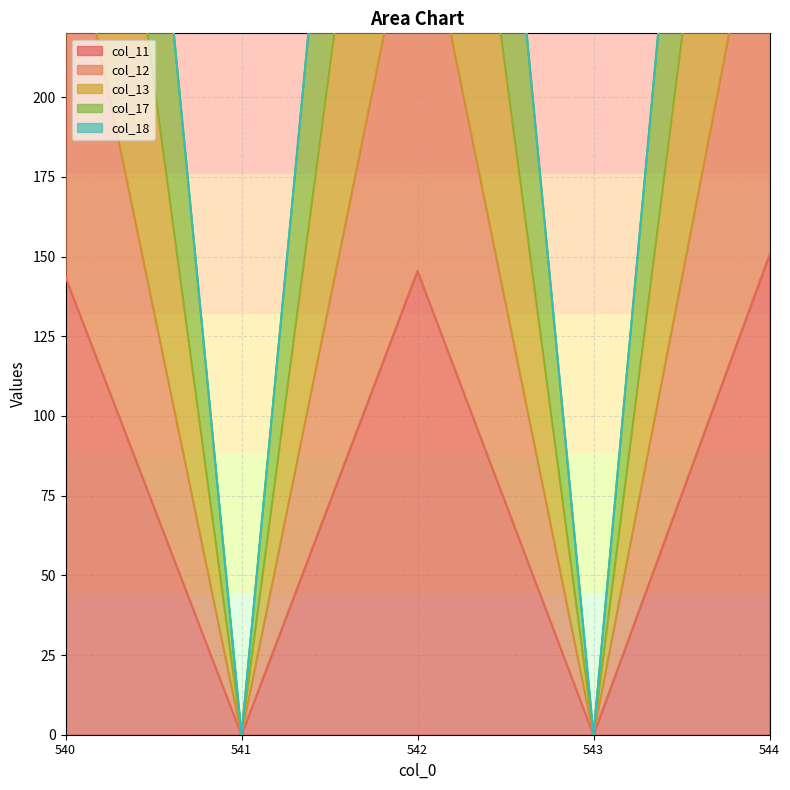

Is it true that col_17 equals 578.7 at 542?

True